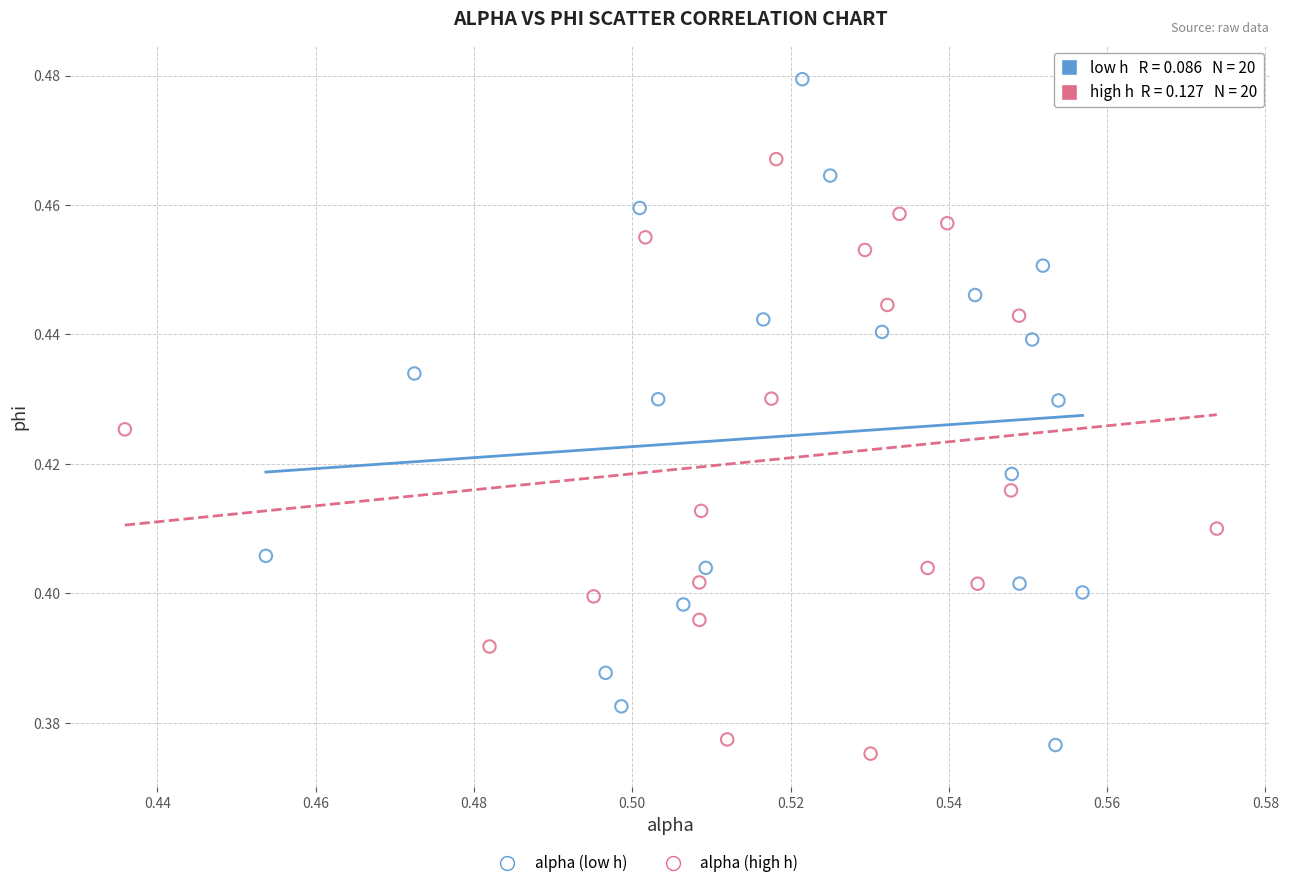

Which series has the largest Y range (max minus min)?

alpha (low h)